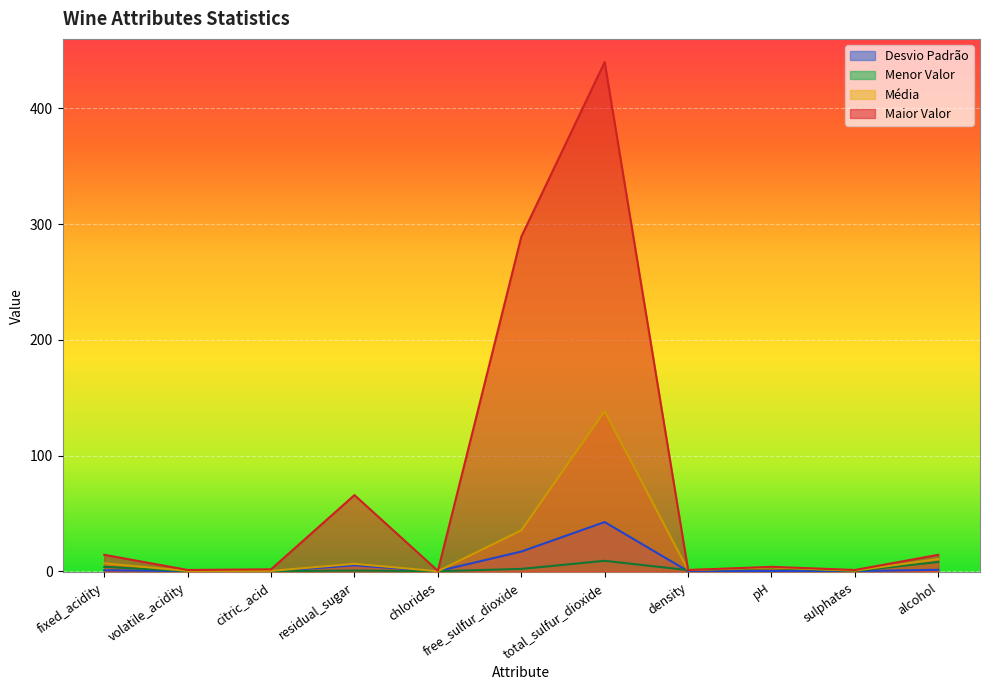

Reading left to right, what are all the values shown in this chart?

Desvio Padrão: 0.8	0.1	0.1	5.1	0.0	17.0	42.5	0.0	0.2	0.1	1.2
Menor Valor: 3.8	0.1	0.0	0.6	0.0	2.0	9.0	1.0	2.7	0.2	8.0
Média: 6.9	0.3	0.3	6.4	0.0	35.3	138.4	1.0	3.2	0.5	10.5
Maior Valor: 14.2	1.1	1.7	65.8	0.3	289.0	440.0	1.0	3.8	1.1	14.2